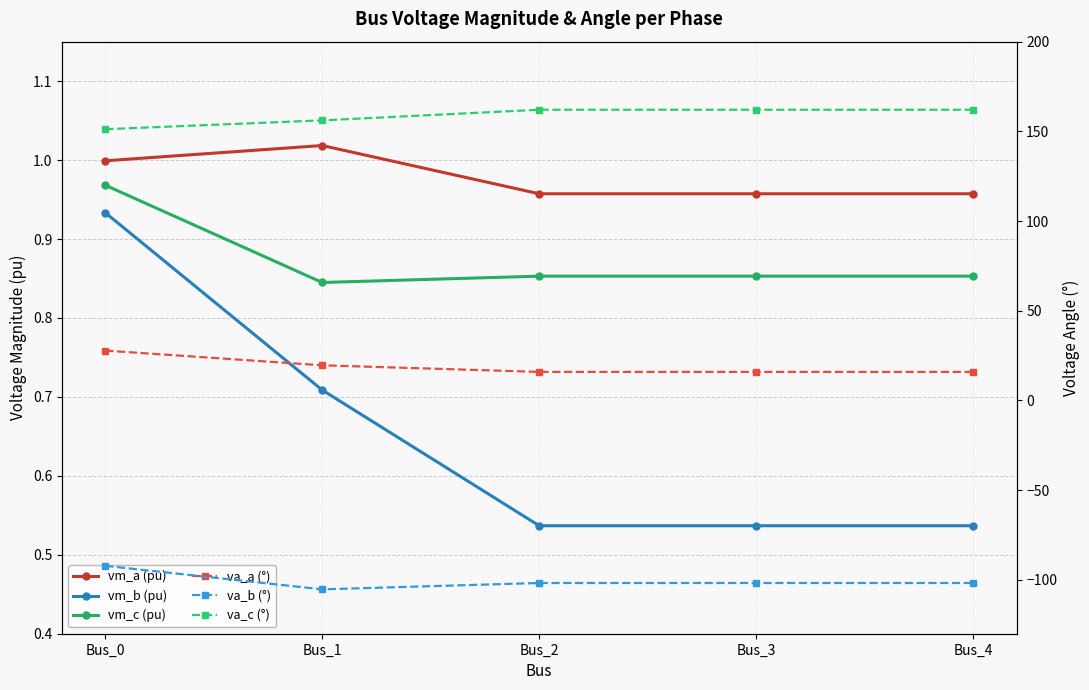

What is the smallest value displayed?

-105.3